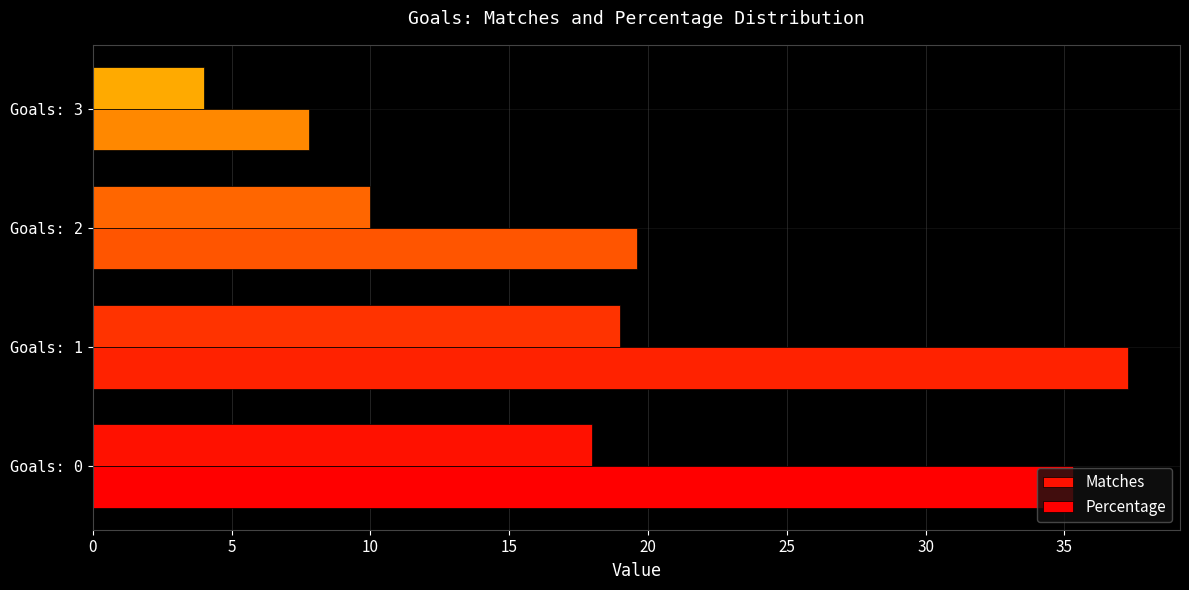

What are all the series names shown in the legend?

Matches, Percentage